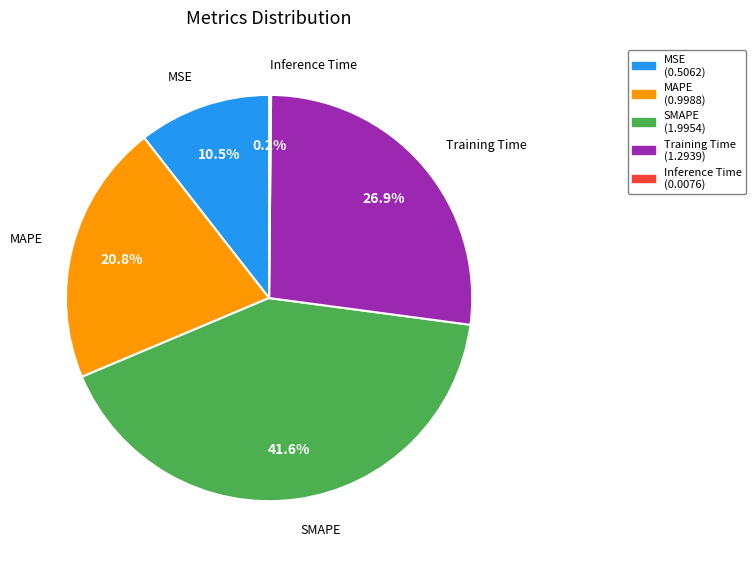

What is the largest slice in the pie chart?

SMAPE